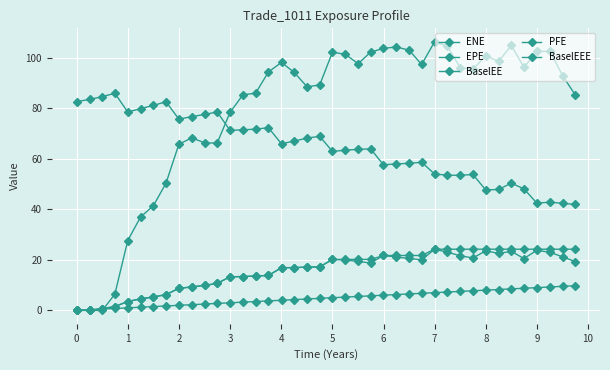

What is the difference between the maximum and second lowest values in the BaselEE series?

24.2